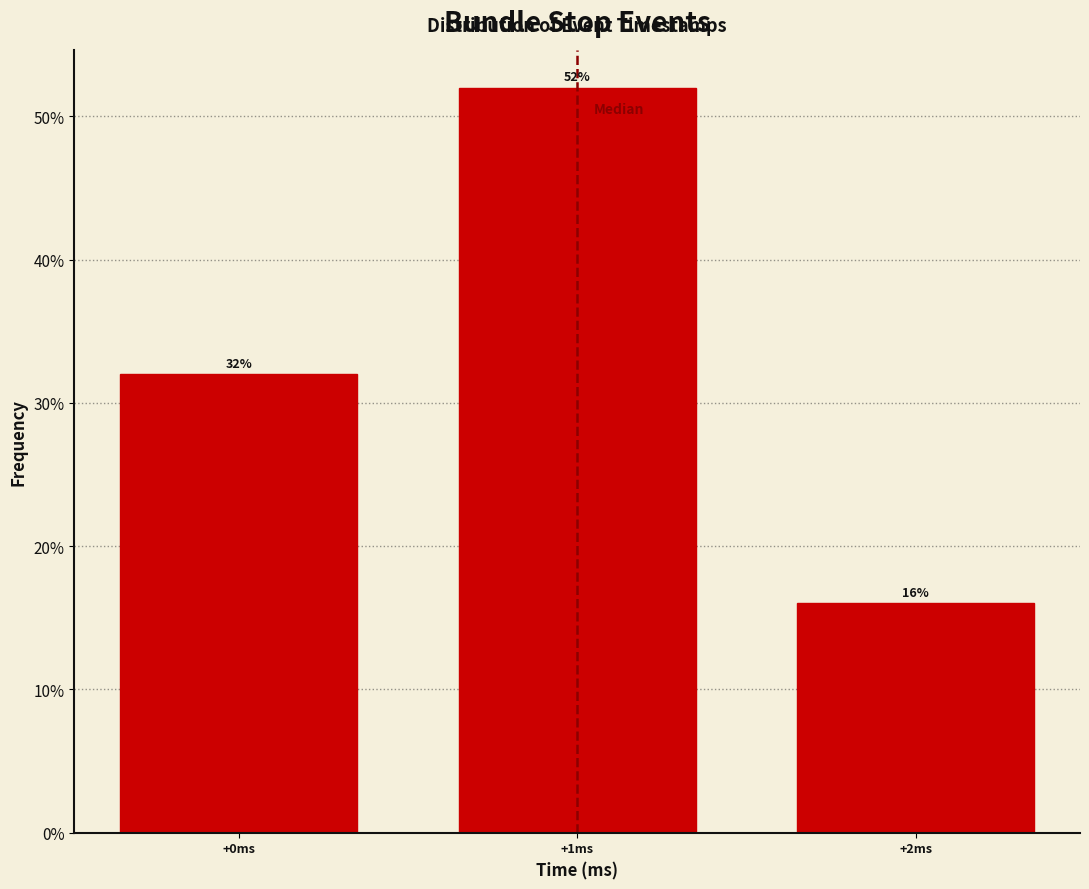

Reading left to right, transcribe this chart: for each bar, give the range it covers on the x-axis and its height.

-0.5 to 0.5: 32
0.5 to 1.5: 52
1.5 to 2.5: 16